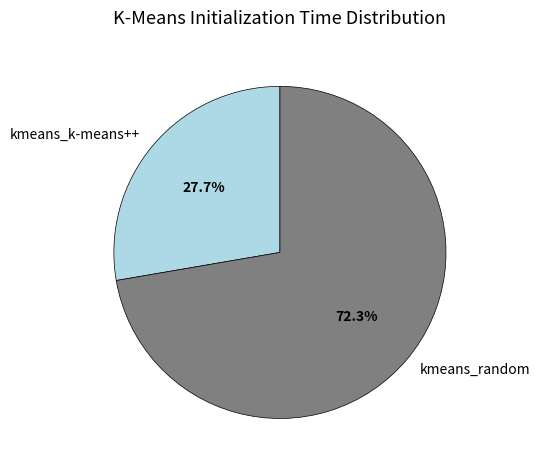

Rank the categories by value from lowest to highest.

kmeans_k-means++, kmeans_random